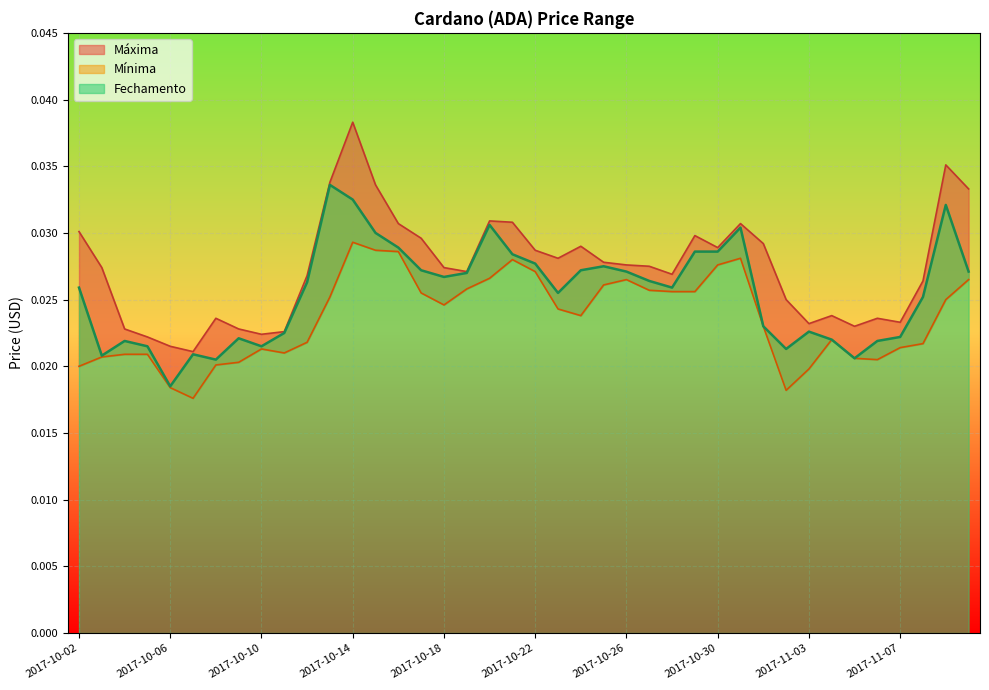

Between 2017-10-15 and 2017-10-29, which series saw the biggest shift?

Máxima